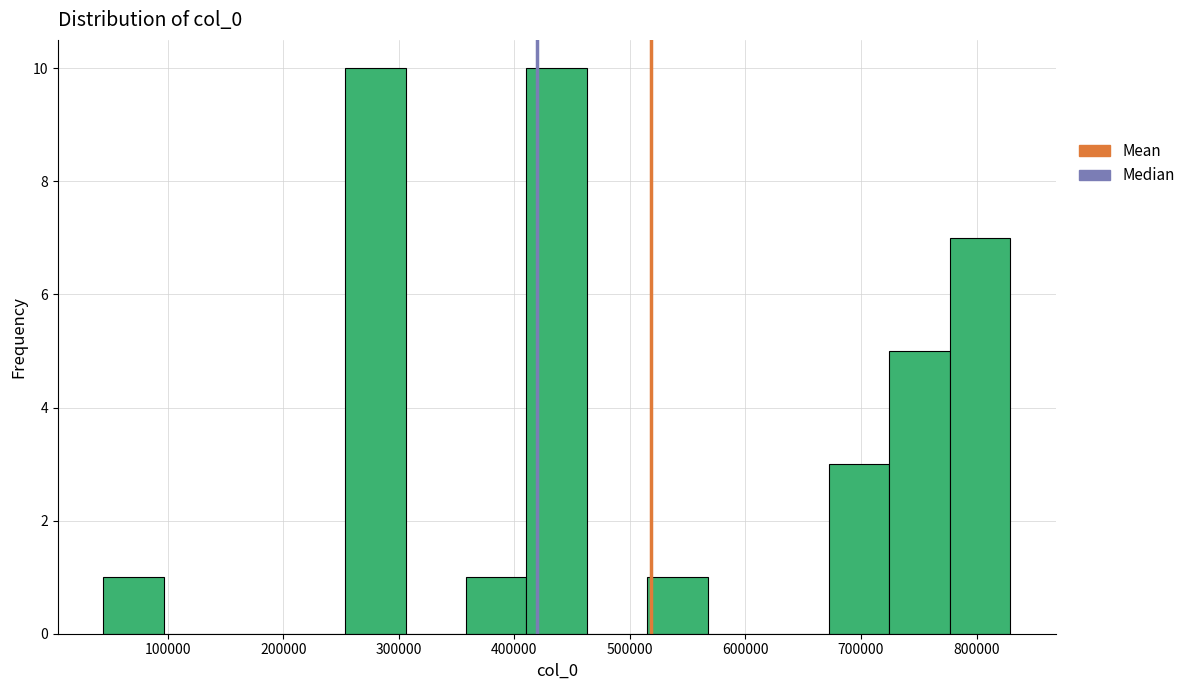

How tall is the bar that spans 670000 to 720000 on the x-axis? Neither the bar edges nor the heights are printed on the chart, so give them approximately, as read against the axes.

3